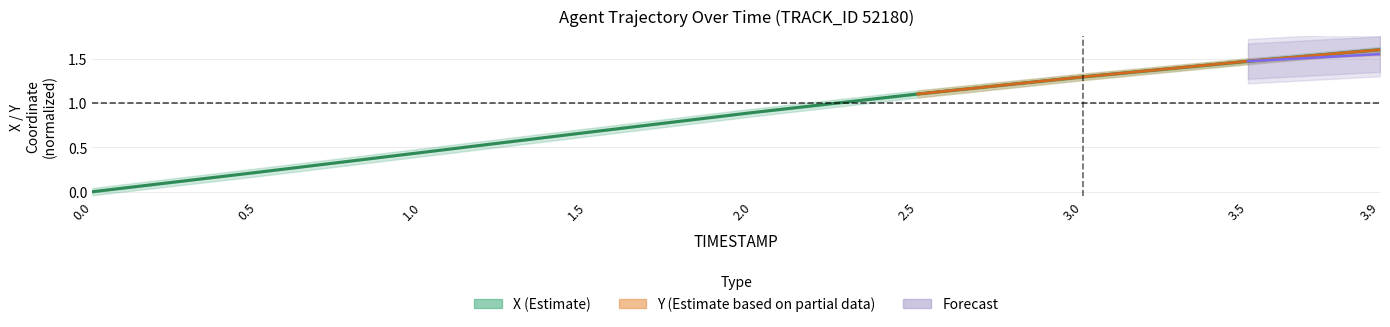

Is it true that the value at 0.0 is 1.0?

False